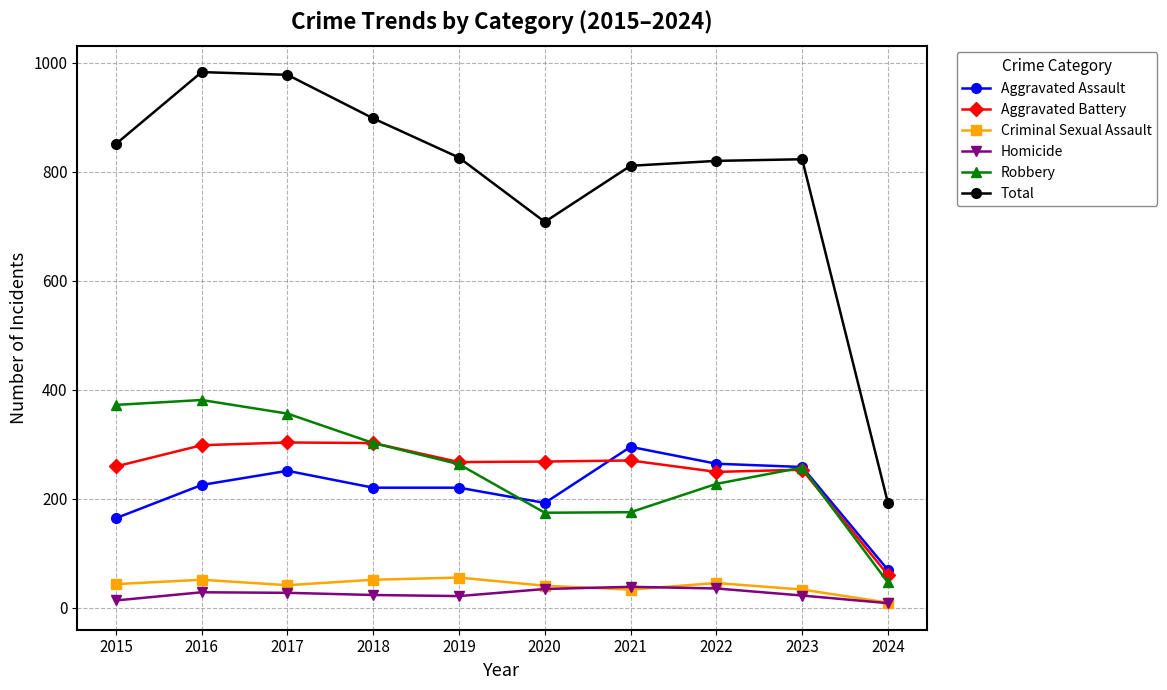

What is the difference between the highest and lowest values at 2017?

951